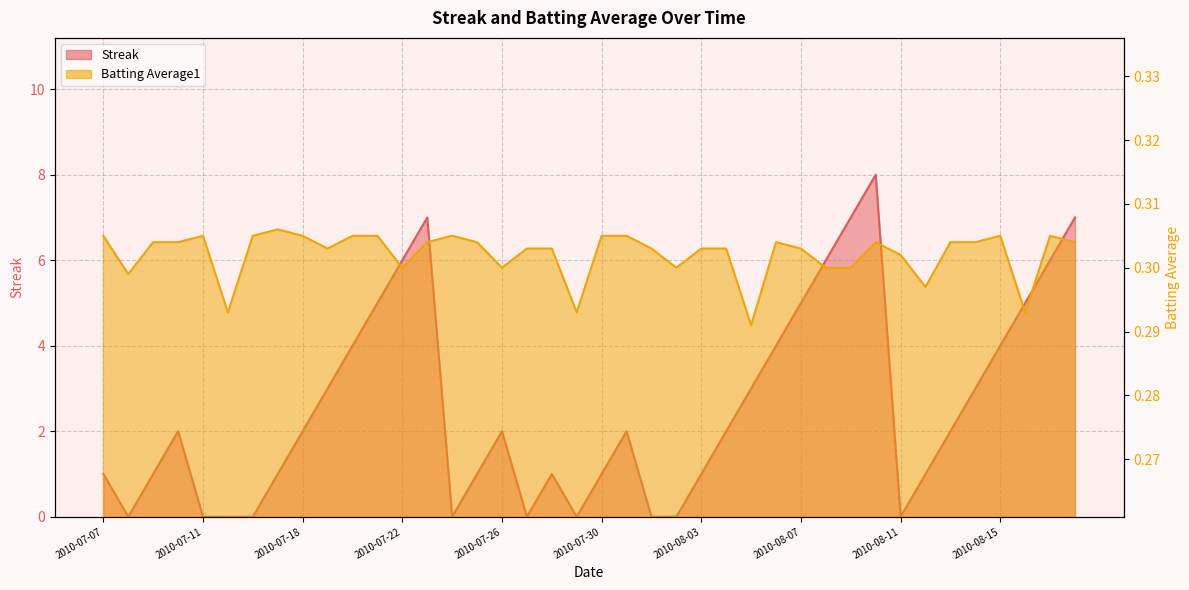

How many Streak values are between 1 and 5?

23